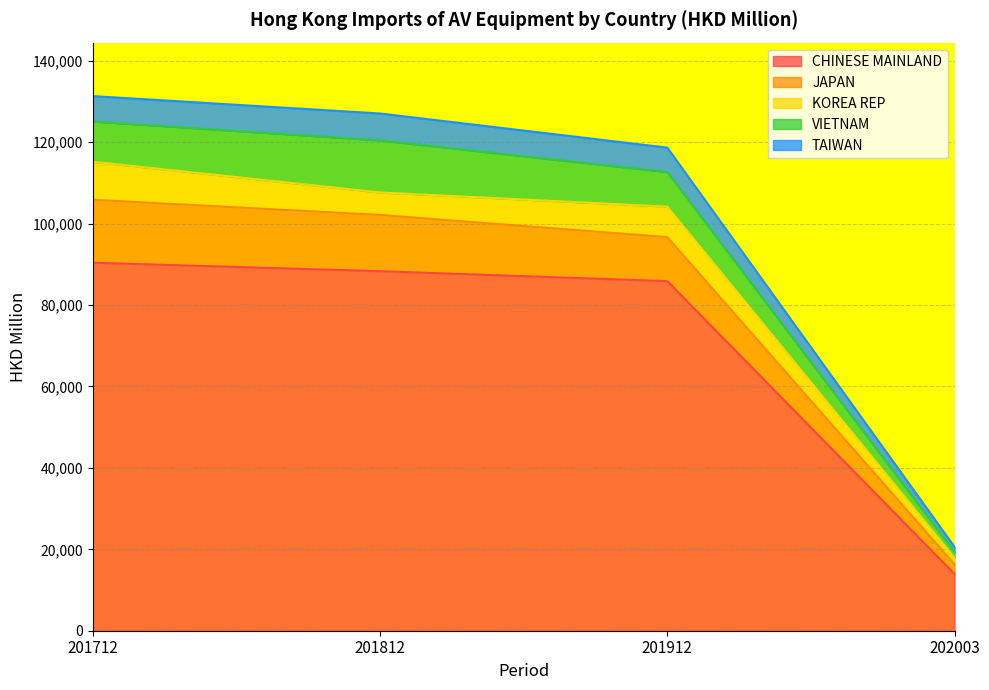

What is the value of the TAIWAN point at the 2nd from the left?

6610.2